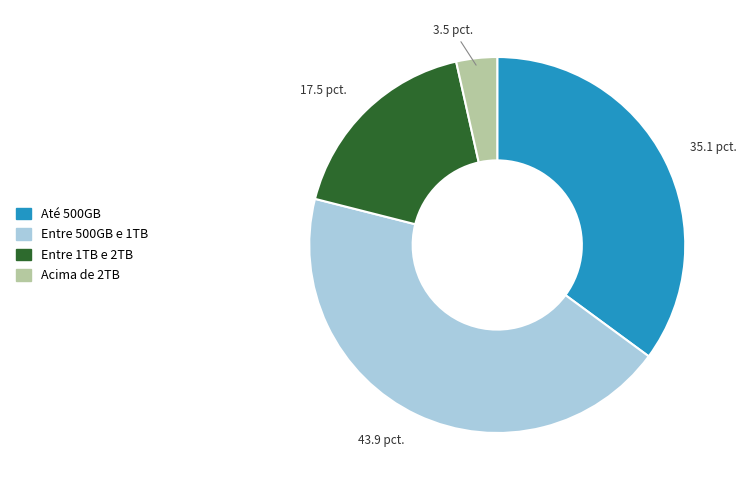

Is the sum of Entre 500GB e 1TB and Até 500GB greater than half?

Yes